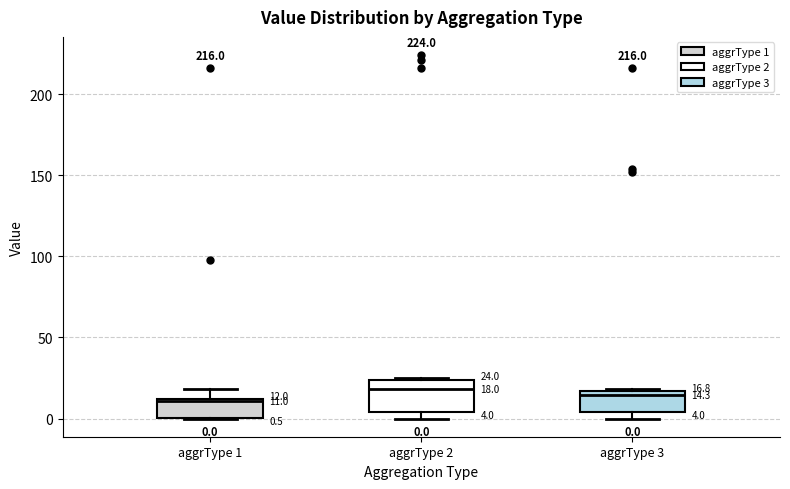

Which box is the tallest, from its lower edge to its upper edge?

aggrType 2